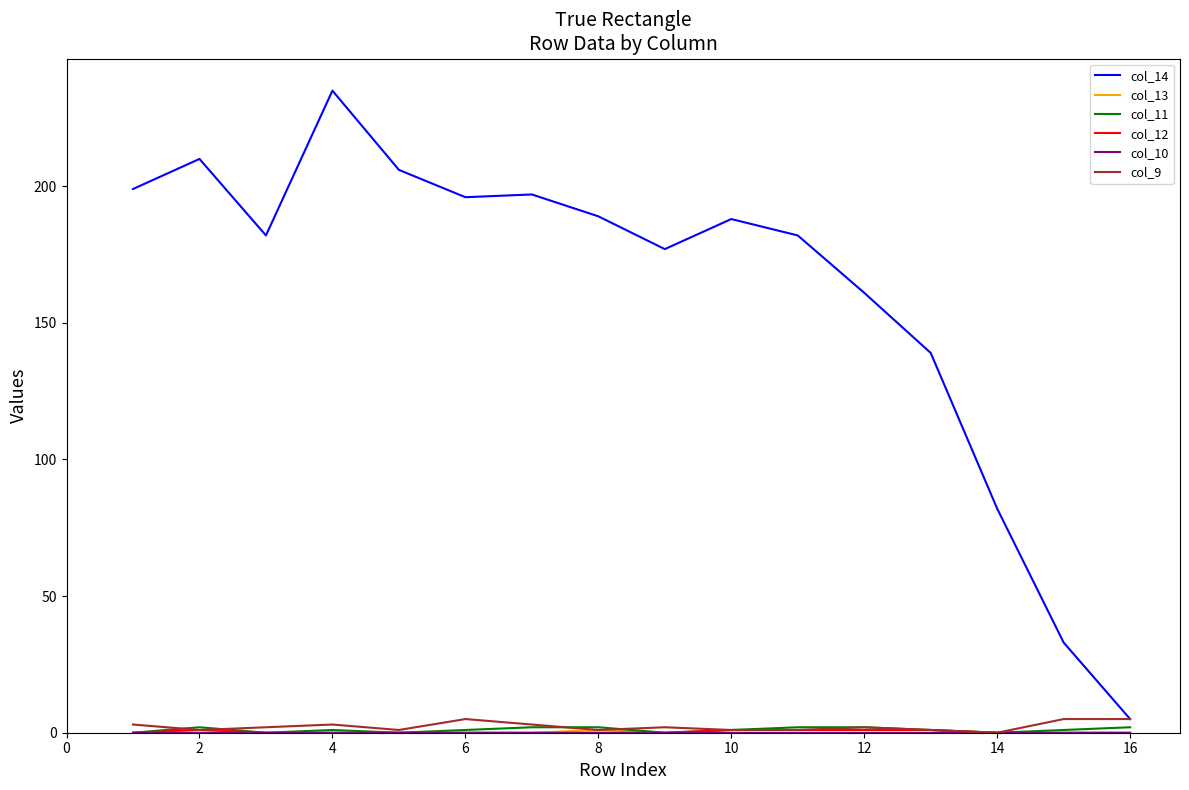

Which series has the largest total across all categories?

col_14